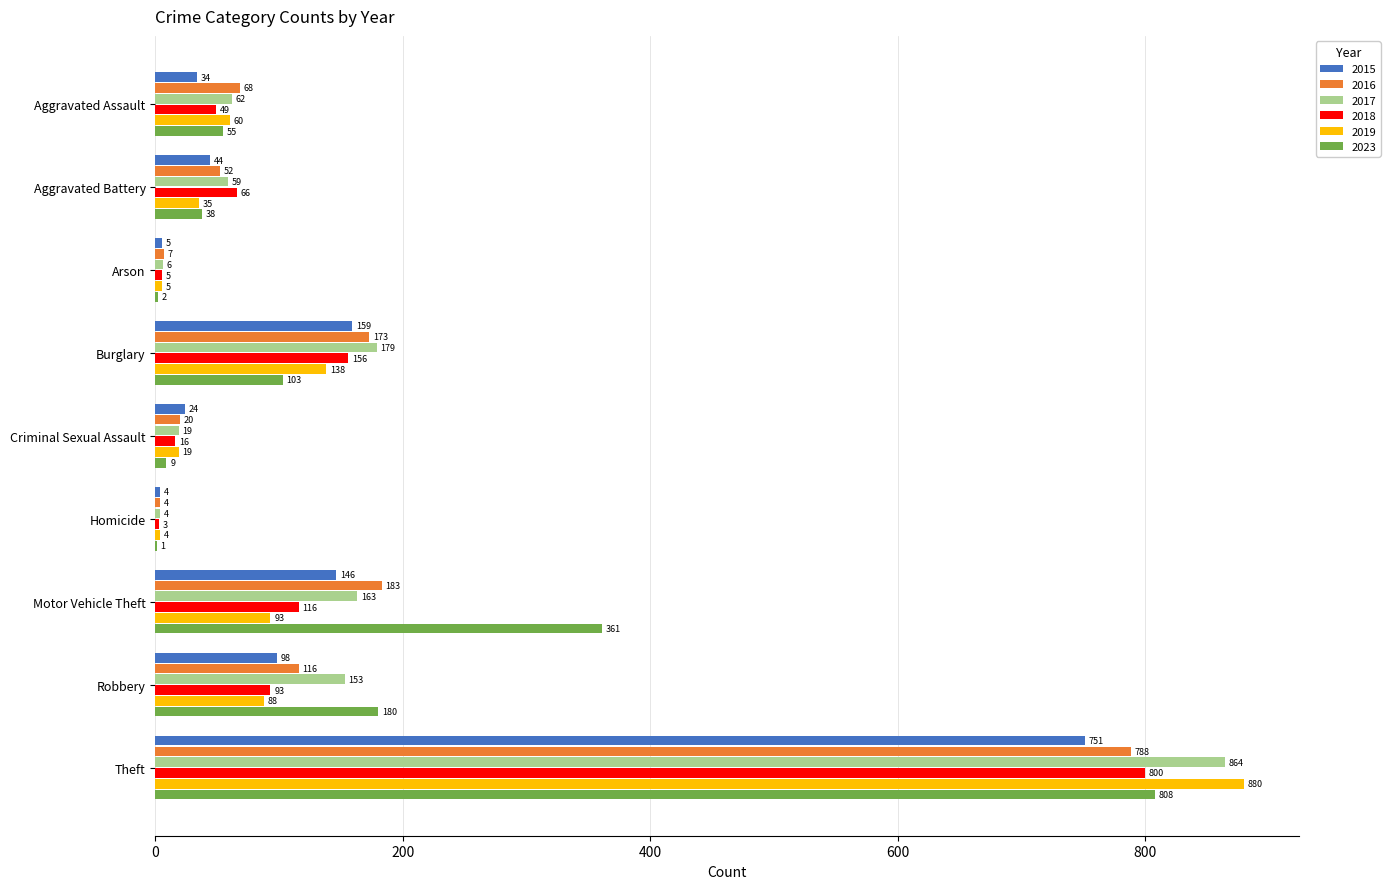

What is the sum of all 2023 values?

1557